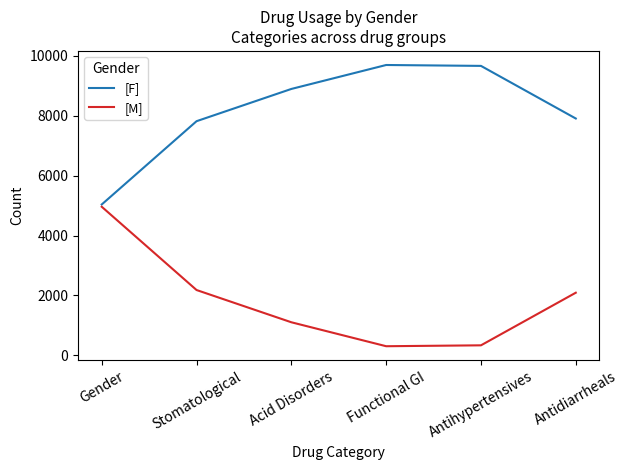

What is the lowest value of the [M] series?

304